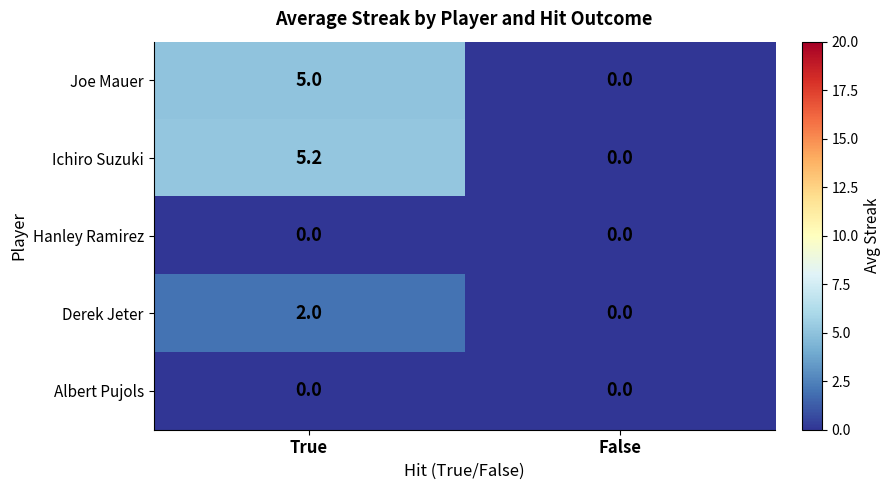

At which label does Joe Mauer reach its peak?

True